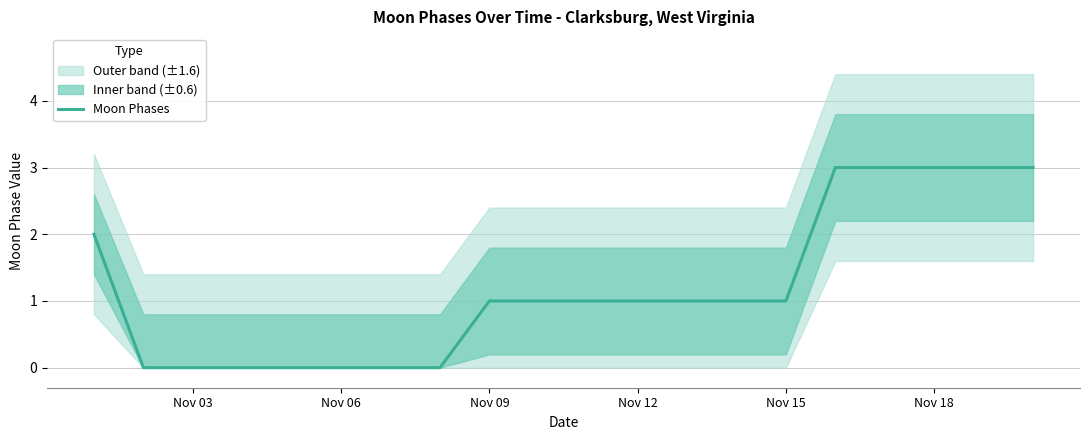

True or false: Moon Phases has a value of 3 at Nov 18.

True